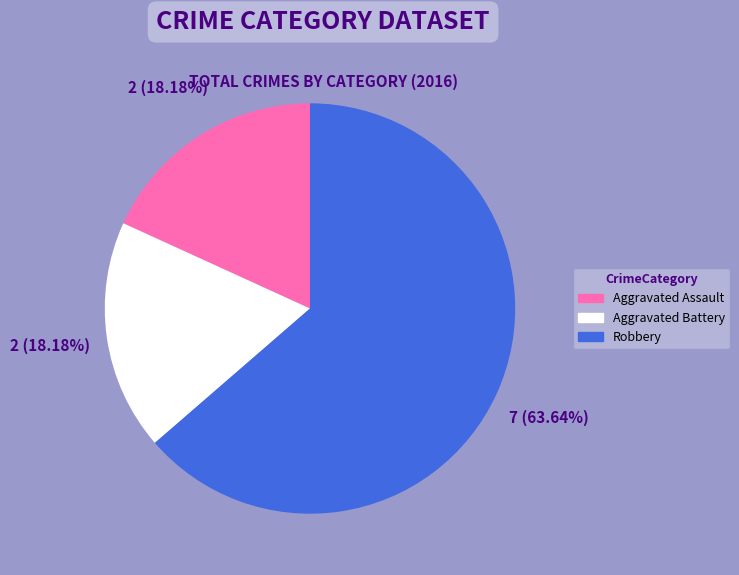

True or false: Robbery accounts for 77% of the total.

False